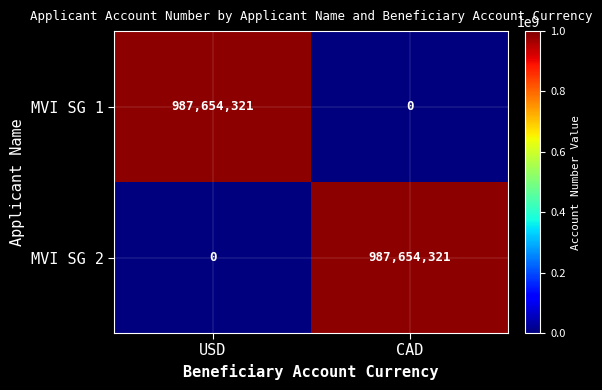

What is the total value across all series at CAD?

987654321